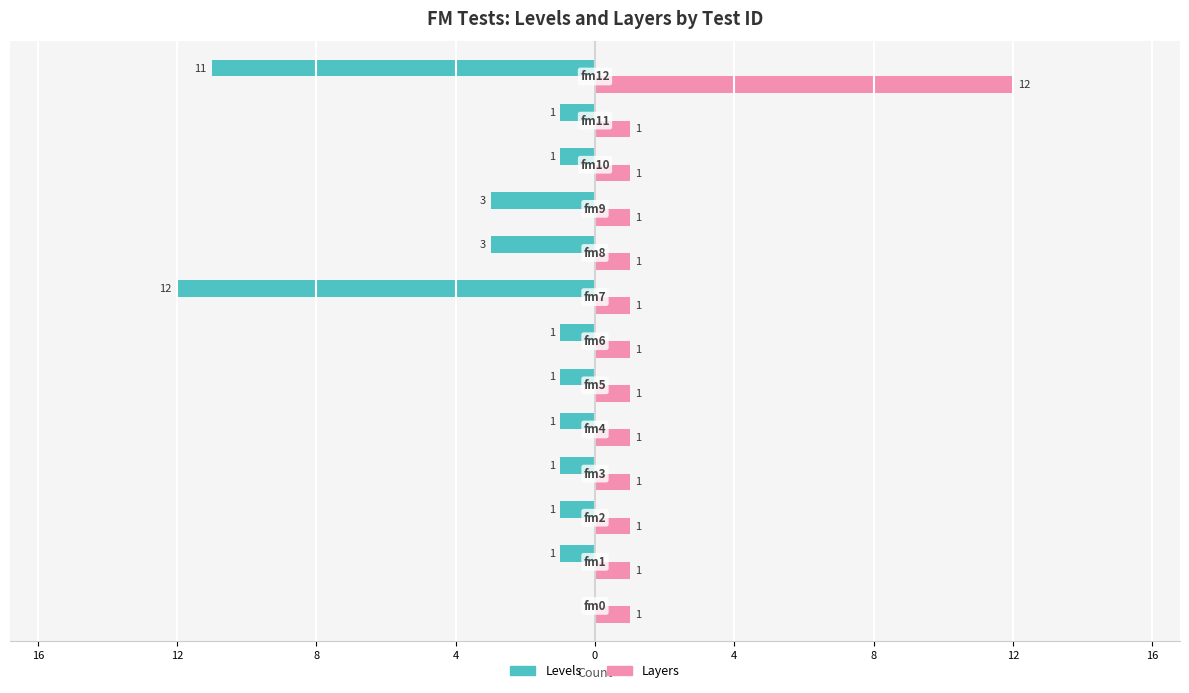

What is the label of the 6th bar from the right?

12